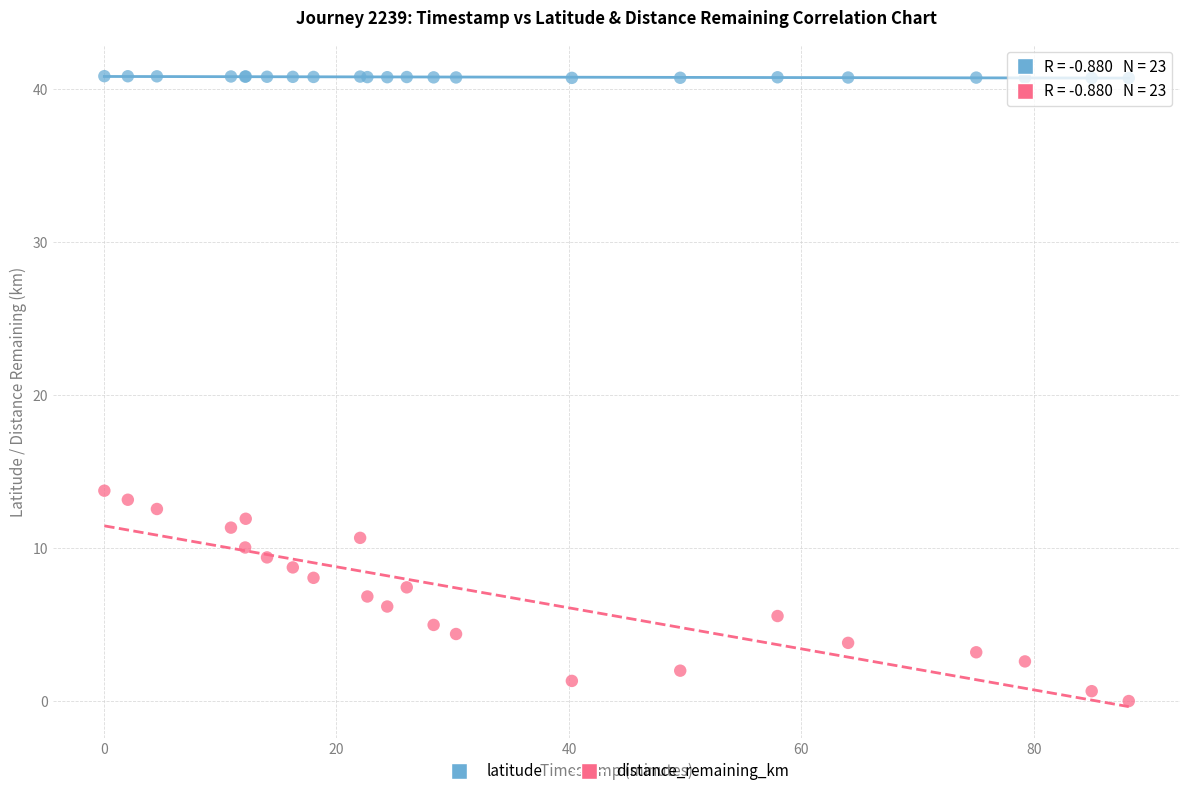

Which series has the largest Y range (max minus min)?

distance_remaining_km